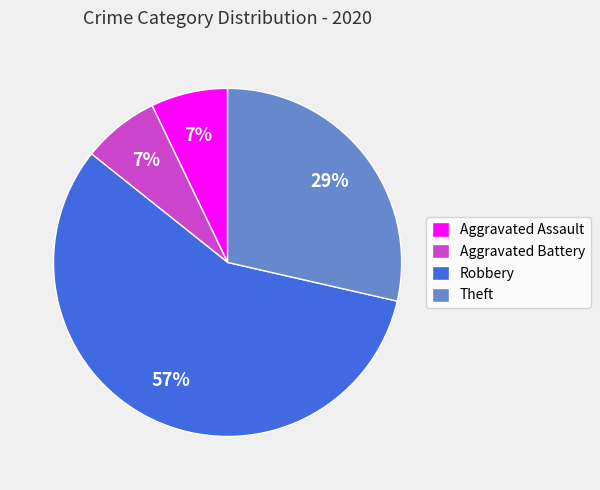

Combined, do Aggravated Battery and Robbery account for over 50%?

Yes